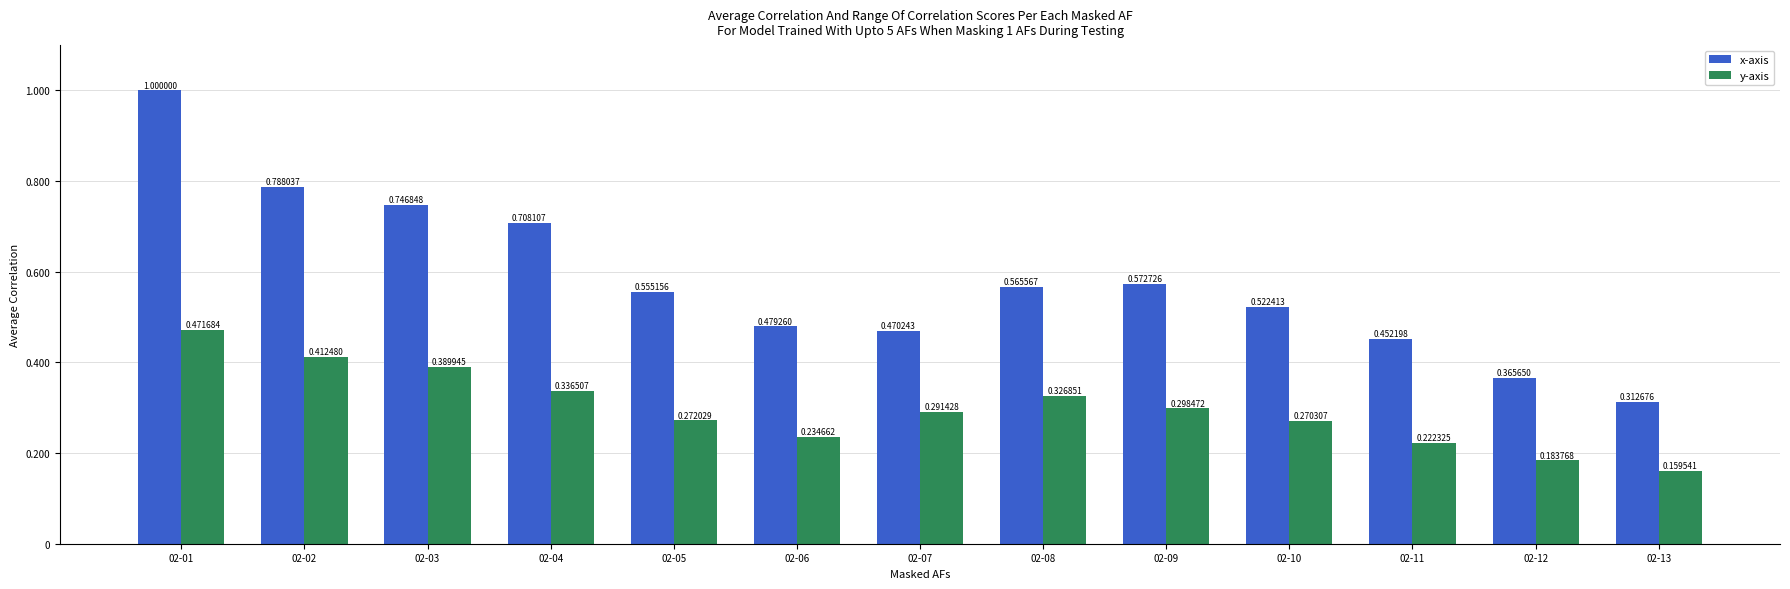

Rank the categories by x-axis value from highest to lowest.

02-01, 02-02, 02-03, 02-04, 02-09, 02-08, 02-05, 02-10, 02-06, 02-07, 02-11, 02-12, 02-13